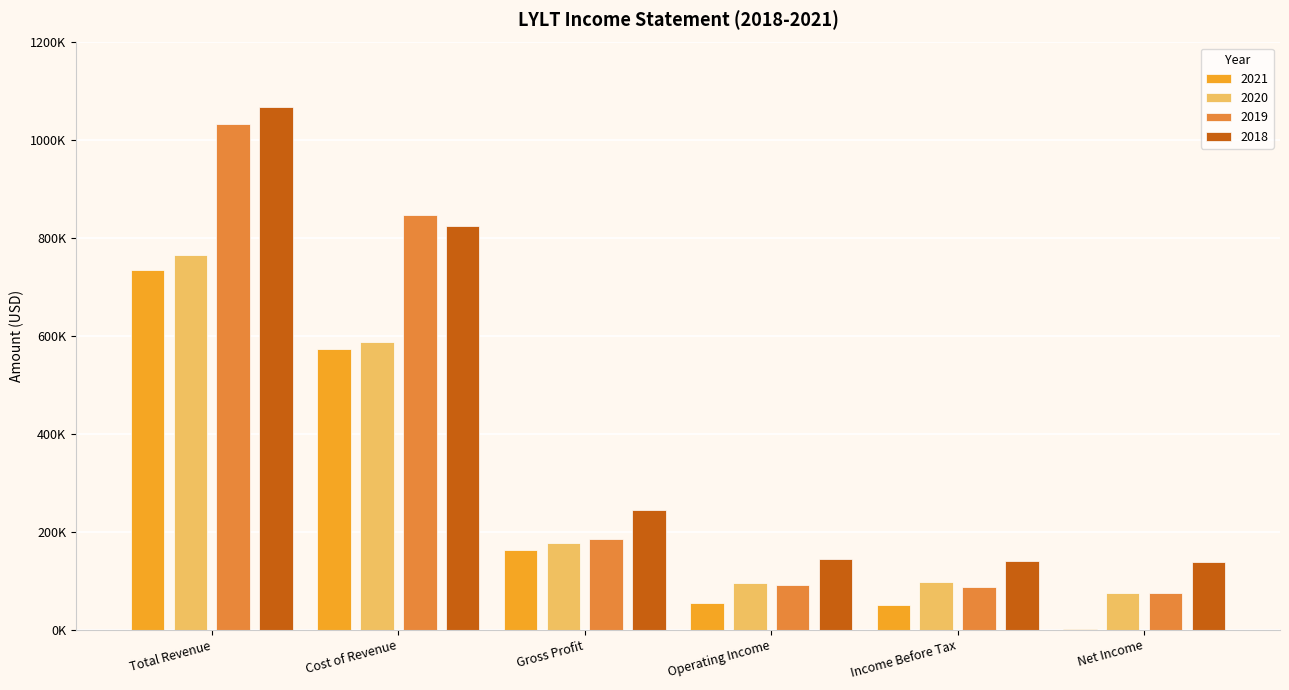

What is the difference between the second highest and second lowest values in the 2020 series?

491800